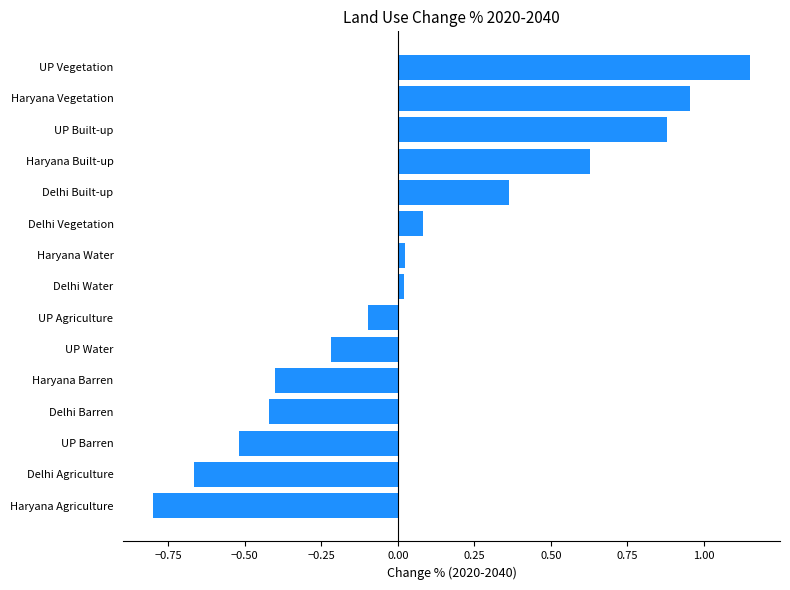

Count the number of categories in the chart.

15